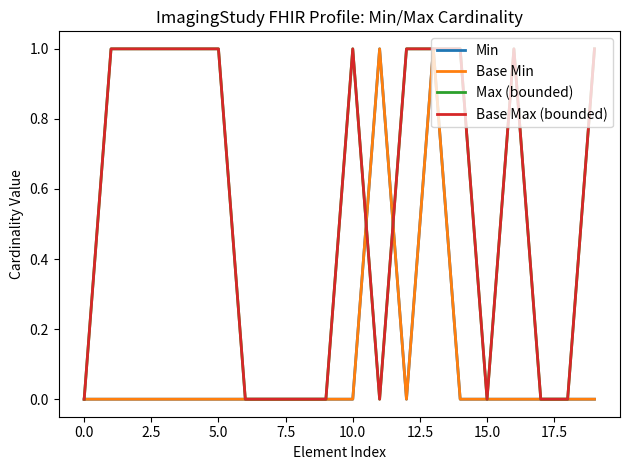

Reading left to right, what are all the values shown in this chart?

Min: 0	0	0	0	0	0	0	0	0	0	0	1	0	1	0	0	0	0	0	0
Base Min: 0	0	0	0	0	0	0	0	0	0	0	1	0	1	0	0	0	0	0	0
Max (bounded): 0	1	1	1	1	1	0	0	0	0	1	0	1	1	1	0	1	0	0	1
Base Max (bounded): 0	1	1	1	1	1	0	0	0	0	1	0	1	1	1	0	1	0	0	1